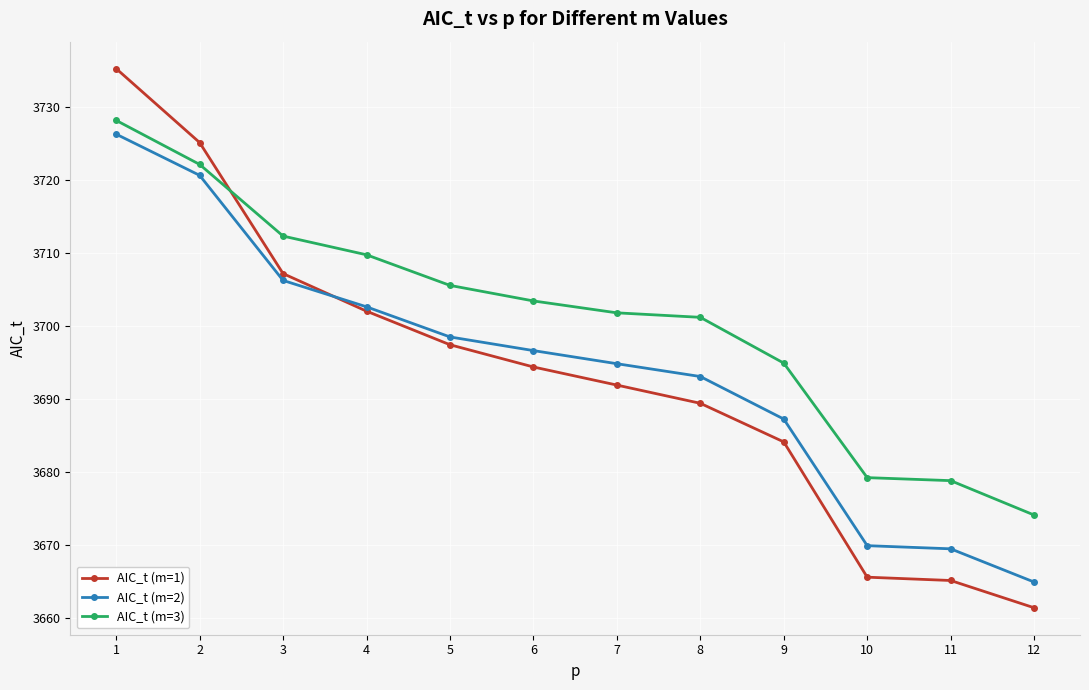

Reading left to right, extract all data points from this chart.

AIC_t (m=1): 1=3735.2	2=3725.1	3=3707.1	4=3702.0	5=3697.4	6=3694.4	7=3691.9	8=3689.4	9=3684.1	10=3665.6	11=3665.1	12=3661.4
AIC_t (m=2): 1=3726.3	2=3720.6	3=3706.2	4=3702.6	5=3698.5	6=3696.6	7=3694.8	8=3693.0	9=3687.2	10=3669.9	11=3669.4	12=3664.9
AIC_t (m=3): 1=3728.1	2=3722.1	3=3712.3	4=3709.7	5=3705.5	6=3703.4	7=3701.8	8=3701.2	9=3694.9	10=3679.2	11=3678.8	12=3674.1